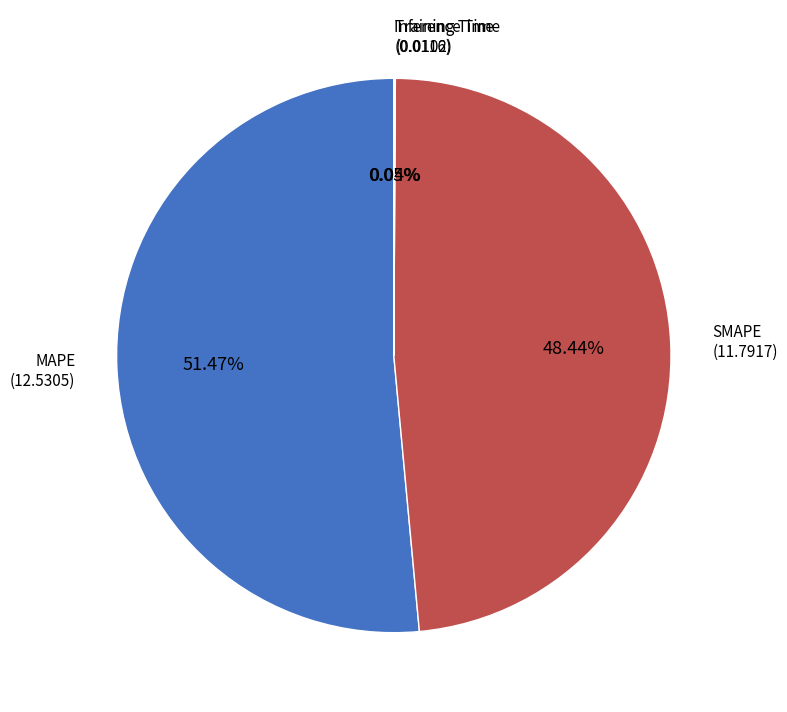

Is it true that SMAPE is 35% of the pie?

False